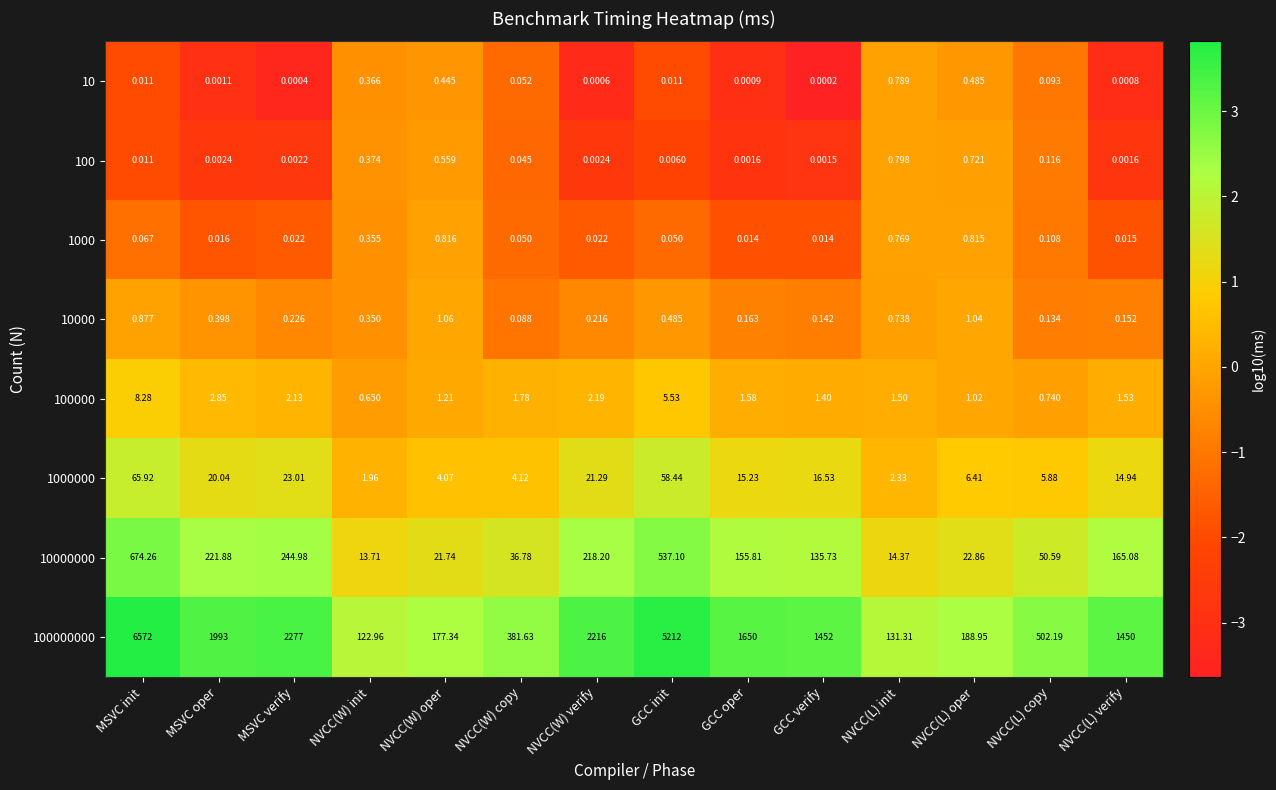

At which category is the sum across all series the highest?

MSVC init